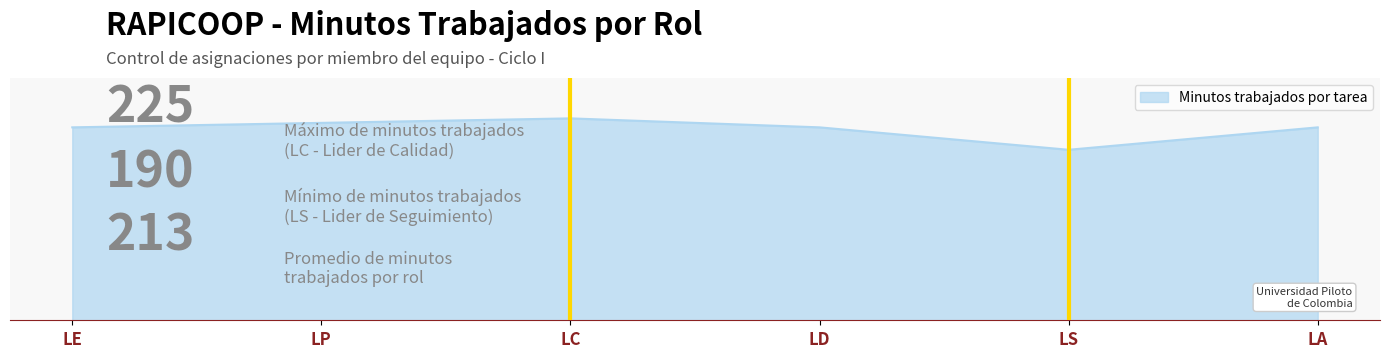

At which category does the chart reach its peak across all series?

LC